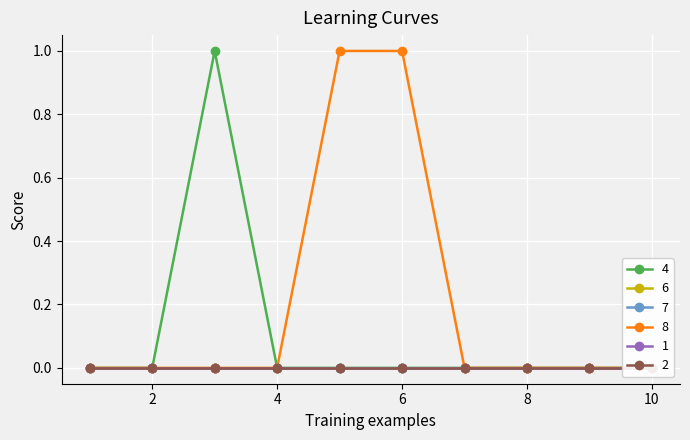

Rank the categories by 6 value from lowest to highest.

1, 2, 3, 4, 5, 6, 7, 8, 9, 10